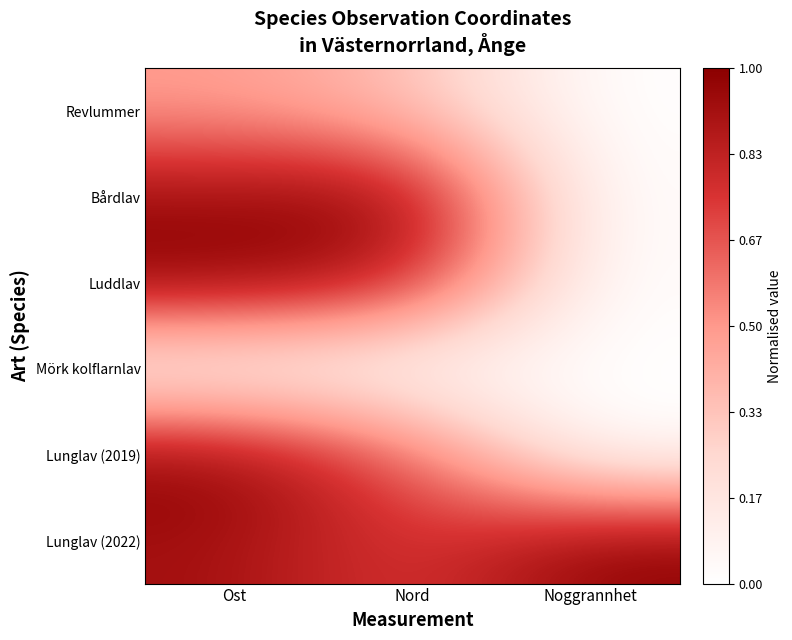

What is the spread (max minus min) of values at Ost?

1.0